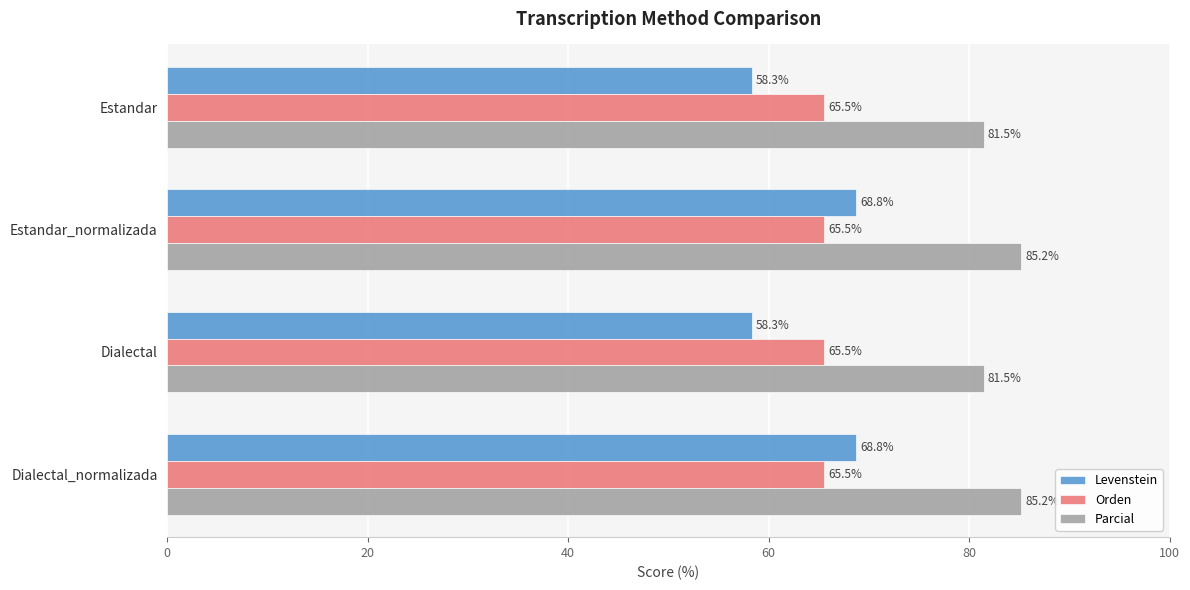

What is the spread (max minus min) of values at Dialectal_normalizada?

19.7